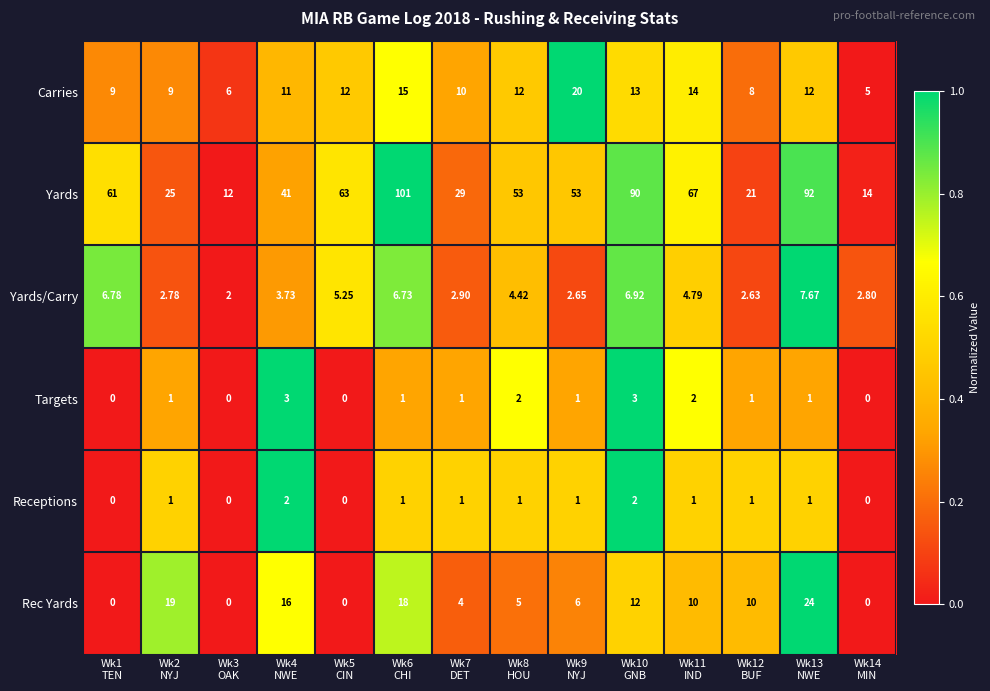

Rank the series by their maximum value, from highest to lowest.

Yards, Rec Yards, Carries, Yards/Carry, Targets, Receptions